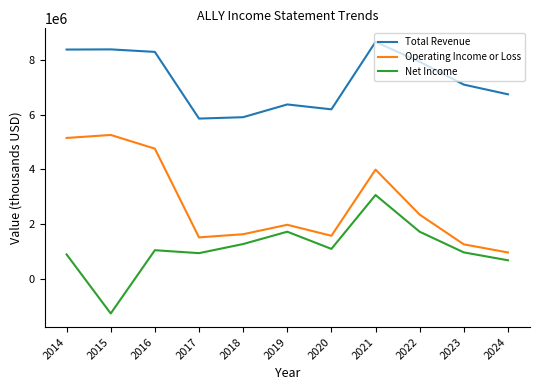

True or false: Net Income and Total Revenue intersect in this chart.

False